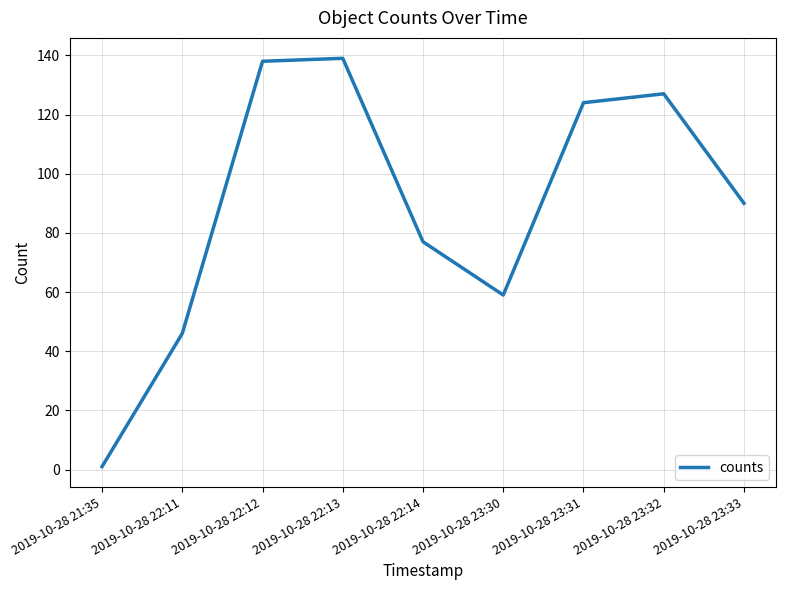

Reading right to left, transcribe all the data shown in this chart.

90	127	124	59	77	139	138	46	1